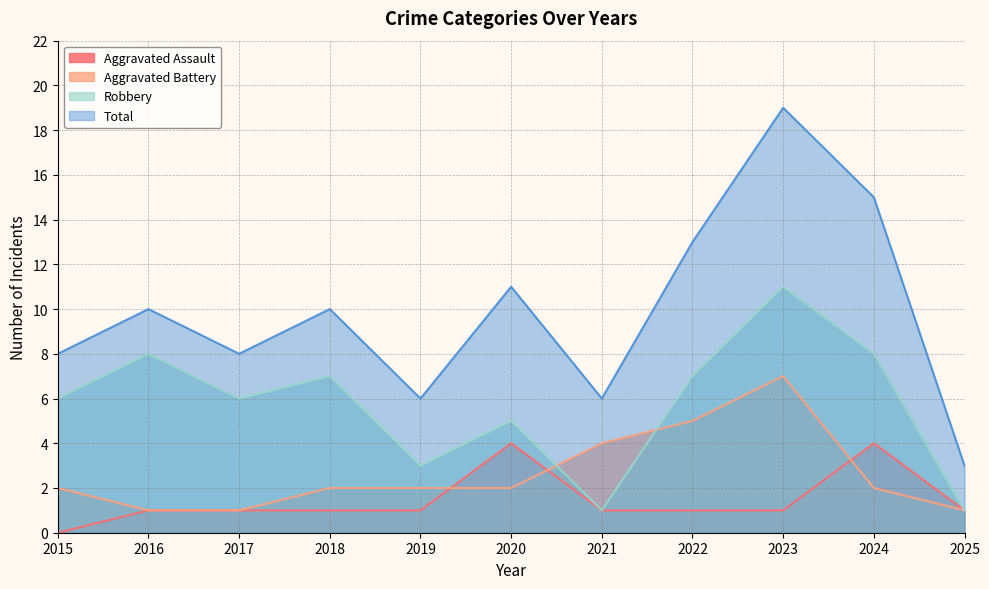

What is the difference between the maximum and minimum values in the Total series?

16